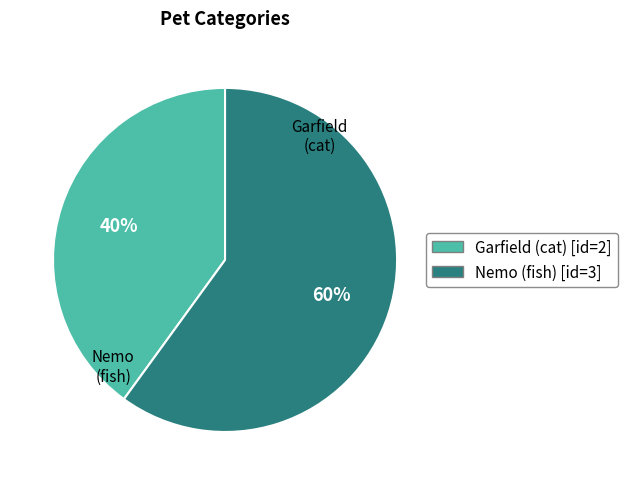

What percentage is the Nemo (fish) slice, to the nearest percent?

60%